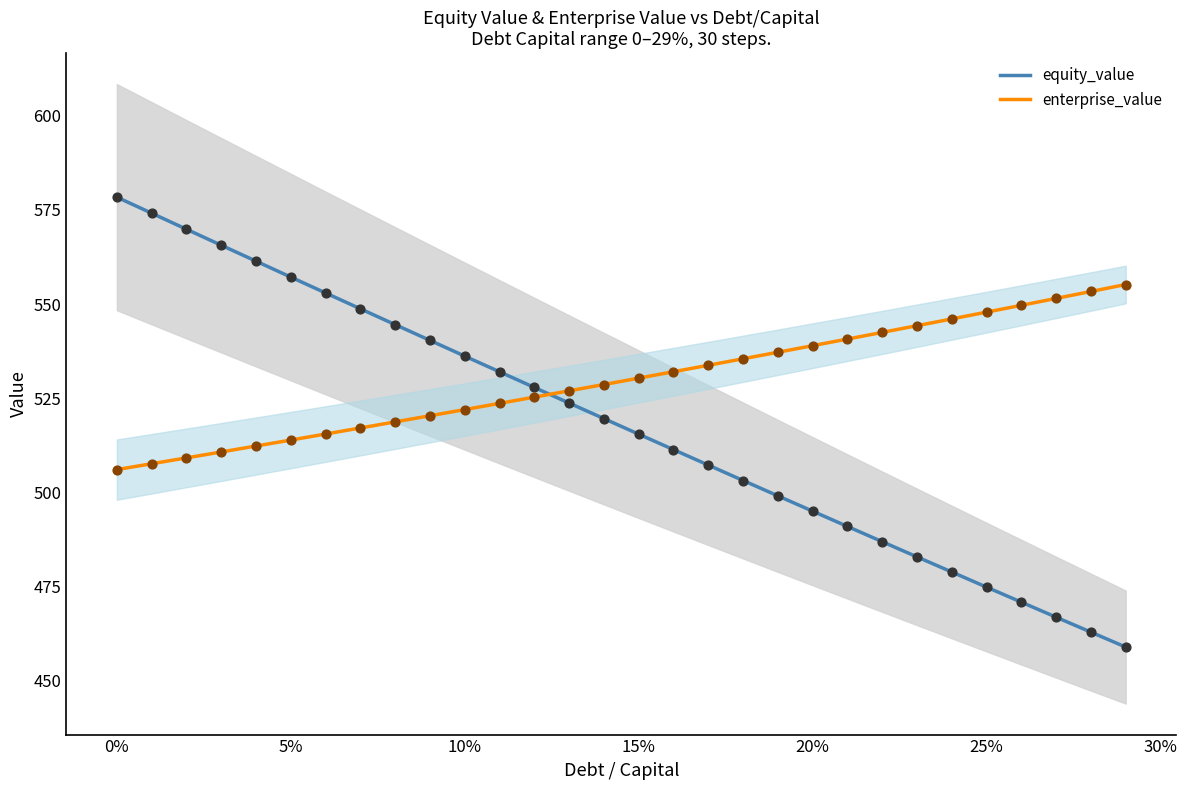

Which series has the largest Y range (max minus min)?

equity_value